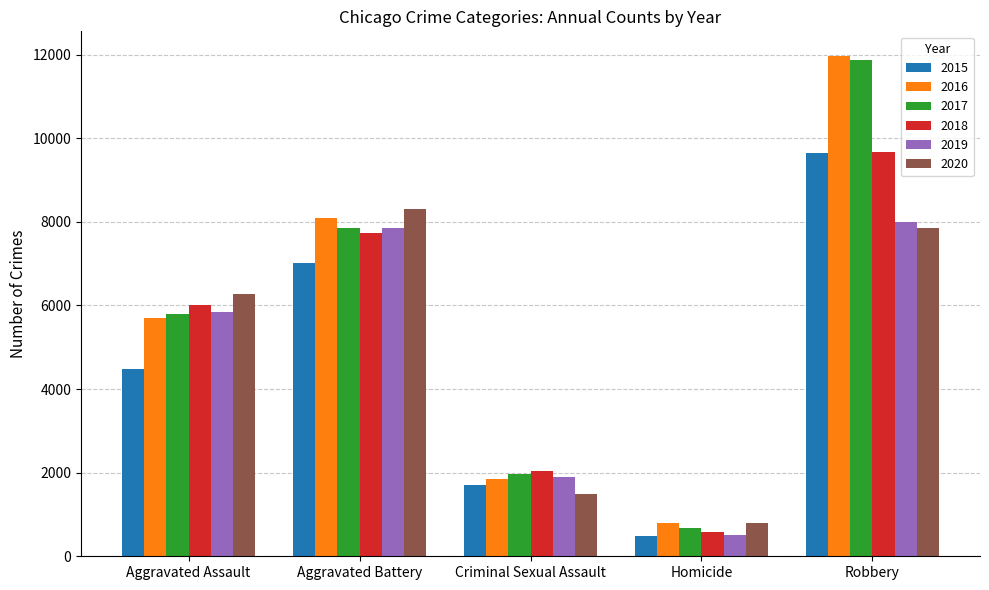

What is the difference between the maximum and second lowest values in the 2015 series?

7940